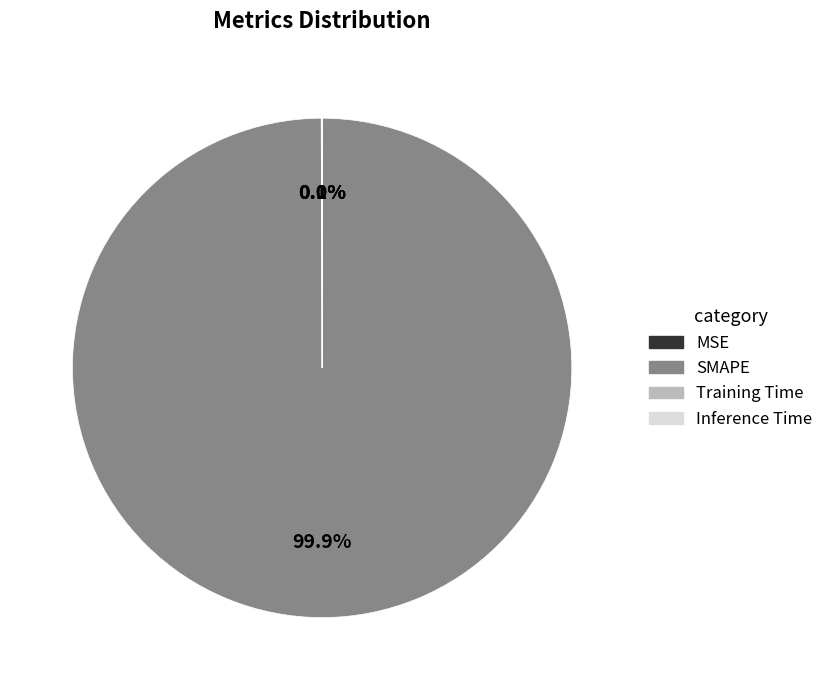

Which category has the biggest portion of the pie?

SMAPE